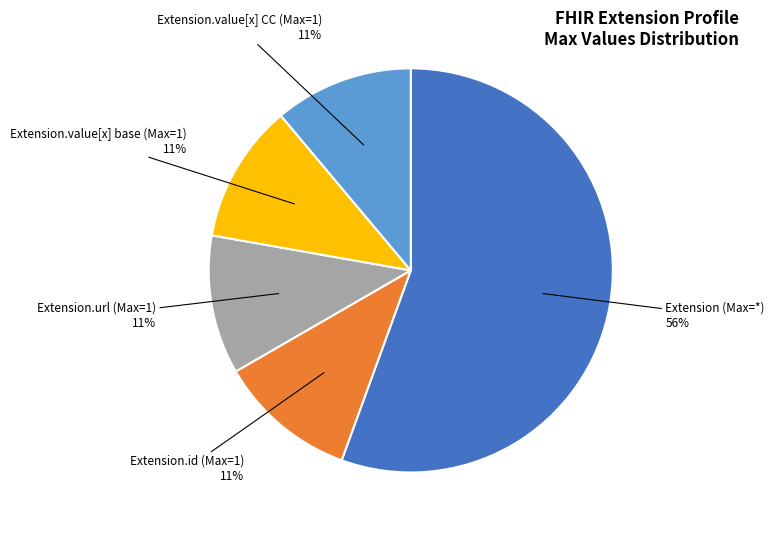

Count the number of slices in the pie.

5